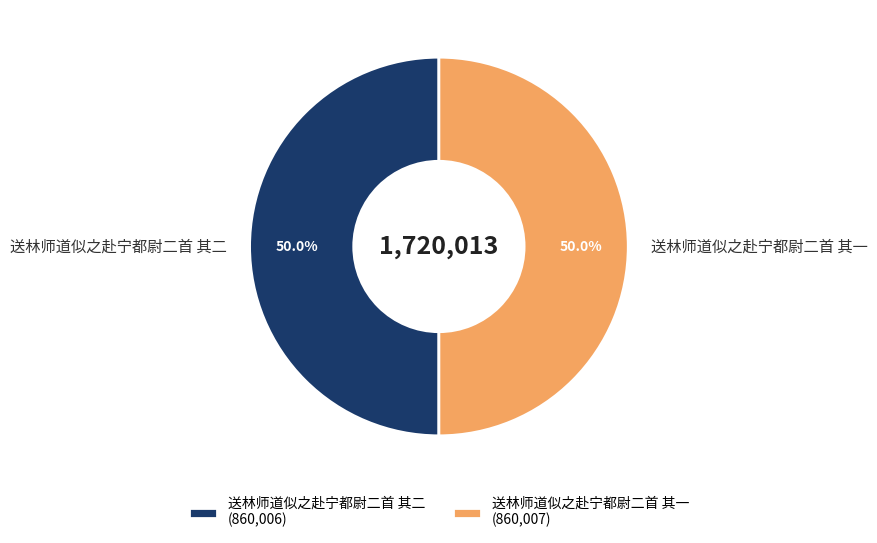

Is the sum of 送林师道似之赴宁都尉二首 其二 and 送林师道似之赴宁都尉二首 其一 greater than half?

Yes